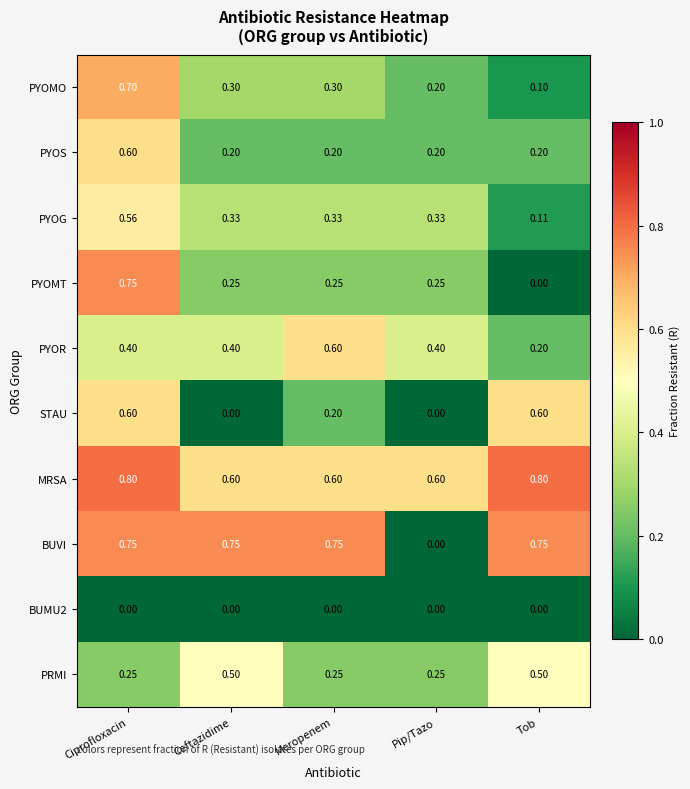

At which category is the sum across all series the highest?

Ciprofloxacin